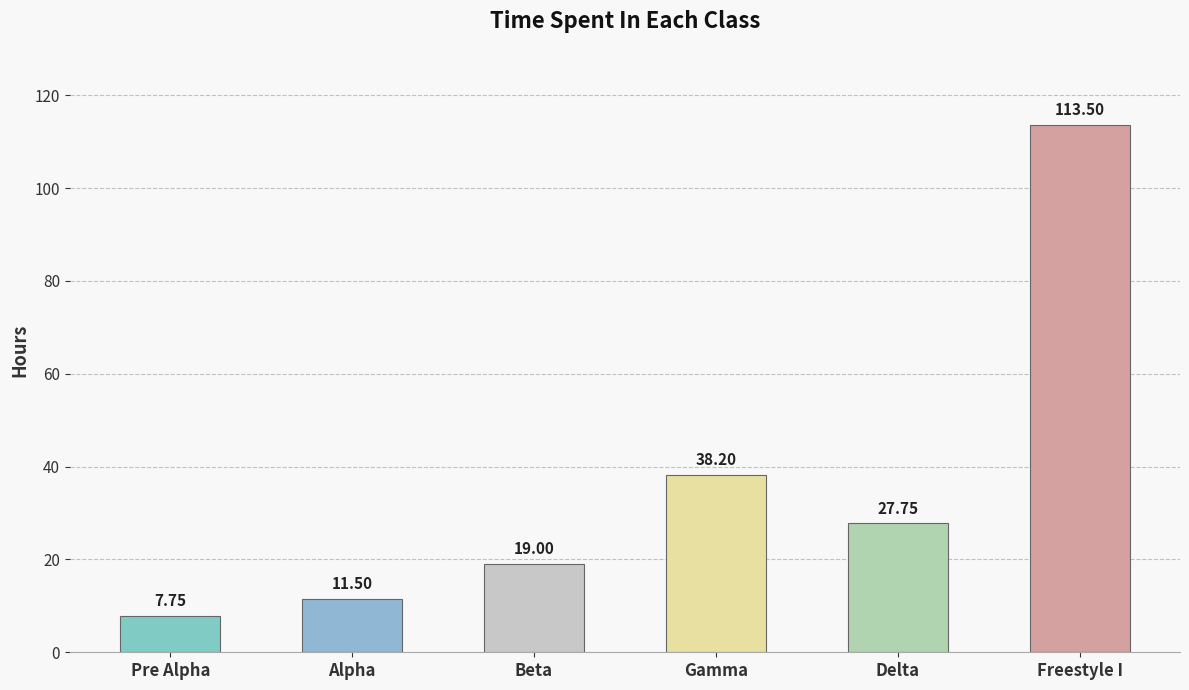

At which category does the chart reach its minimum across all series?

Pre Alpha